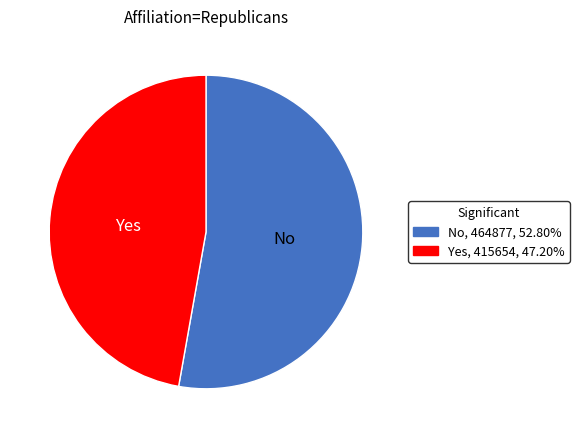

Is there any slice that represents more than half of the pie?

Yes